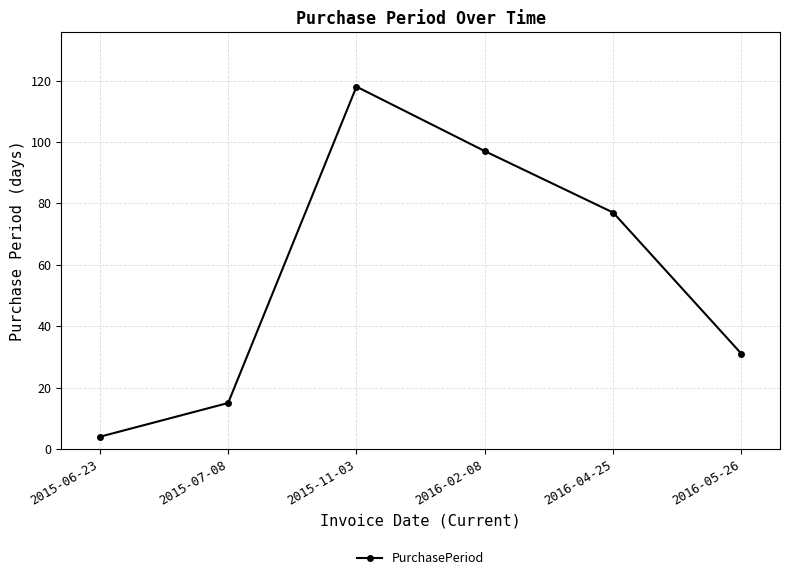

What is the change in value from 2015-06-23 to 2016-02-08?

+93